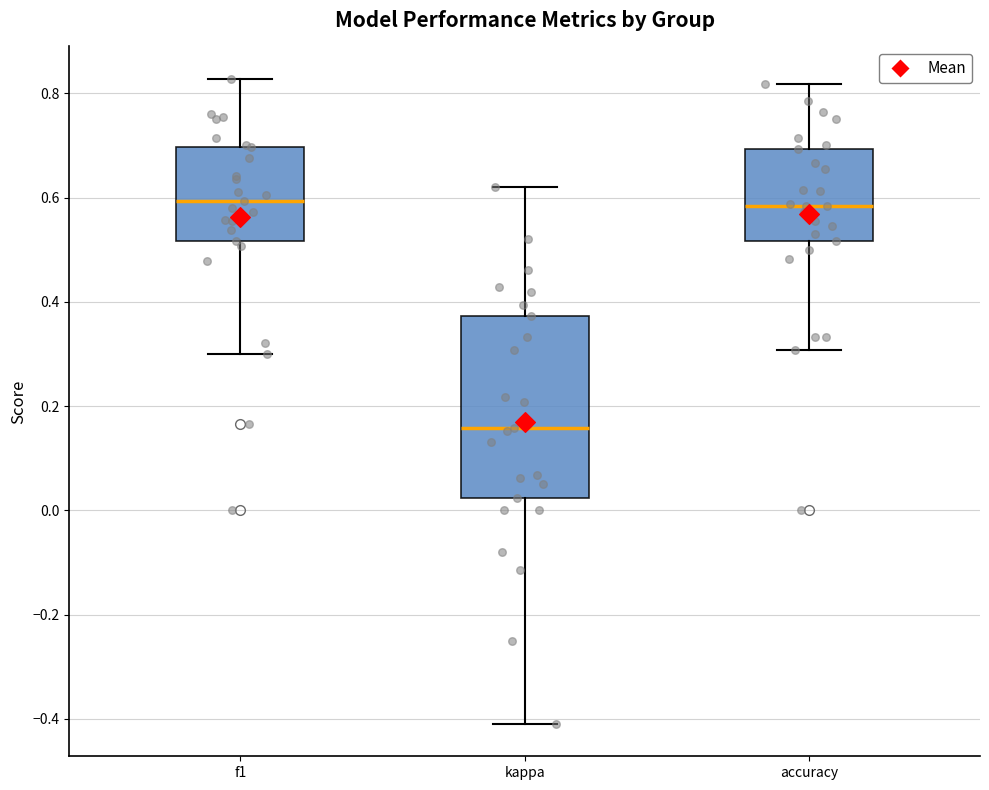

Where does the median line of the box for accuracy sit on the y-axis? The values are not printed on the chart, so give them approximately, as read against the axis.

0.58